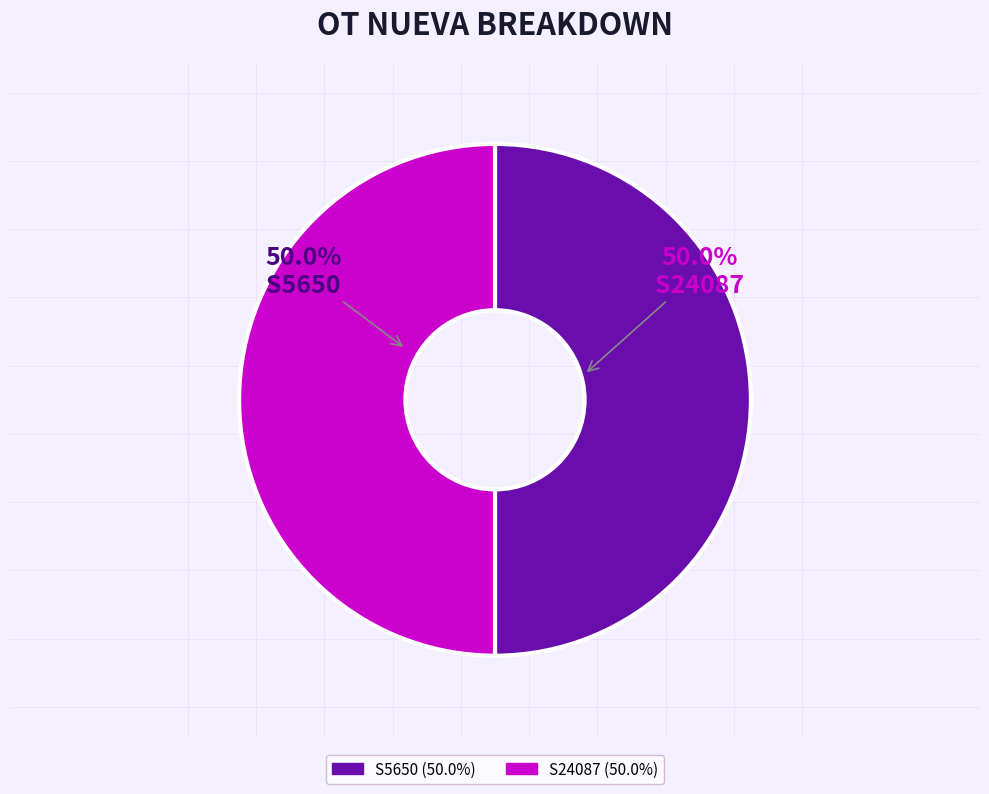

Count the number of slices in the pie.

2